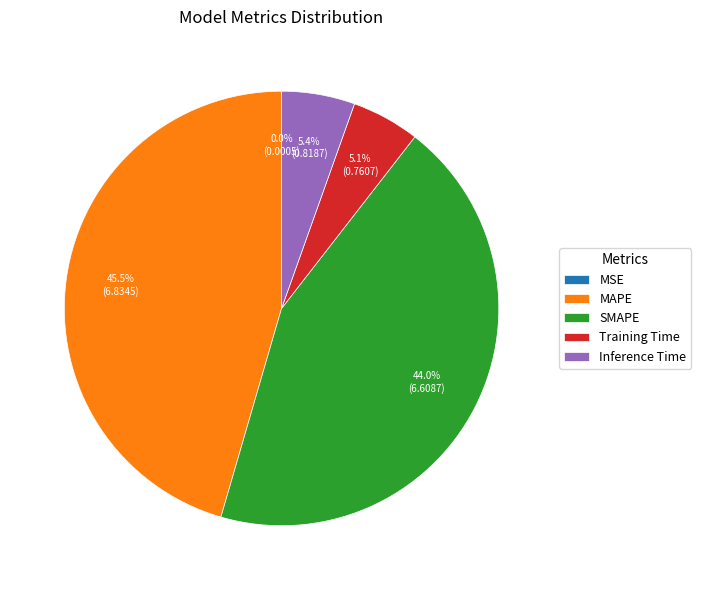

What is the largest slice in the pie chart?

MAPE